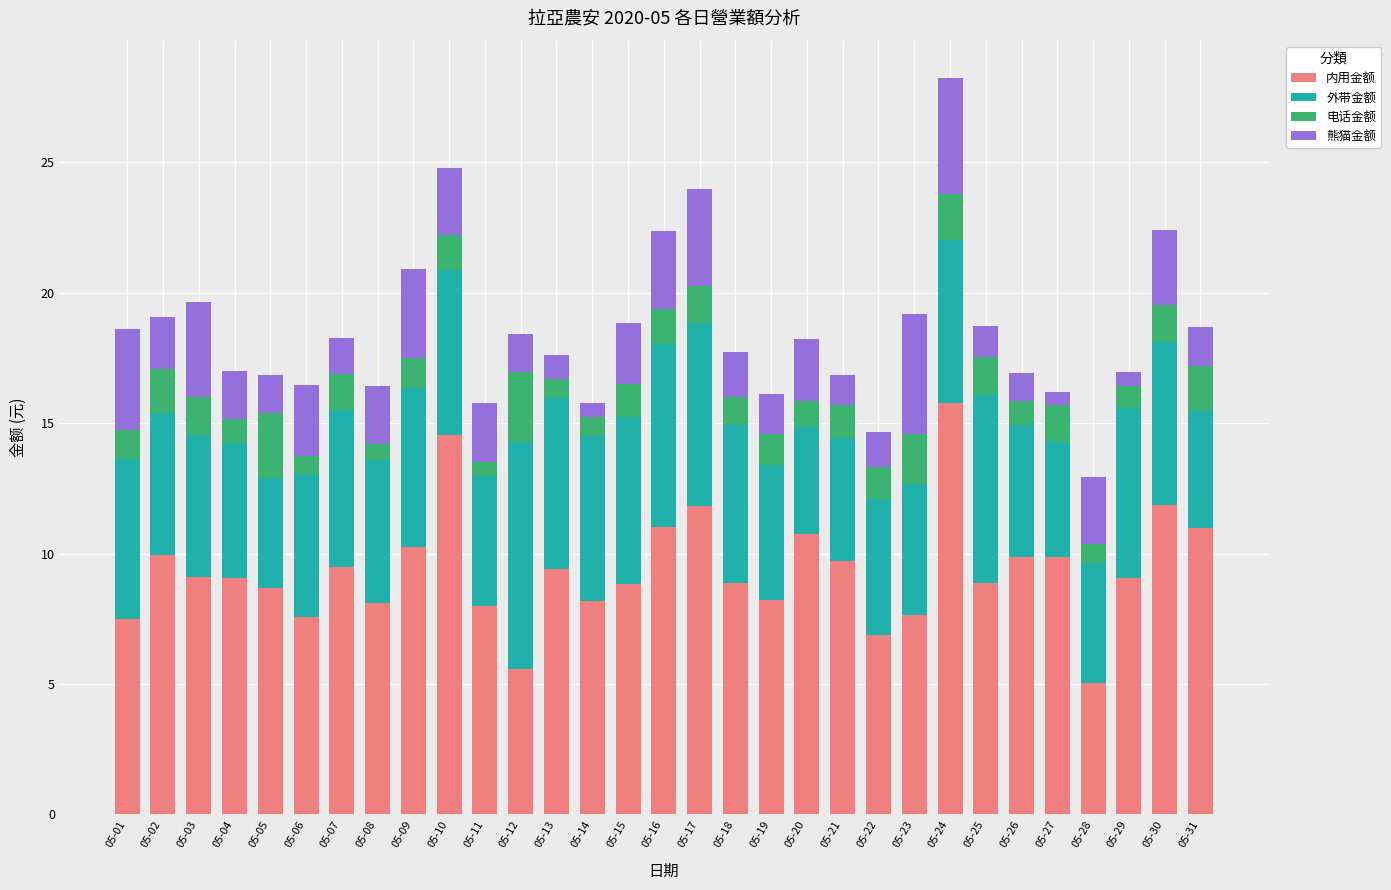

How many bars are there in total?

31